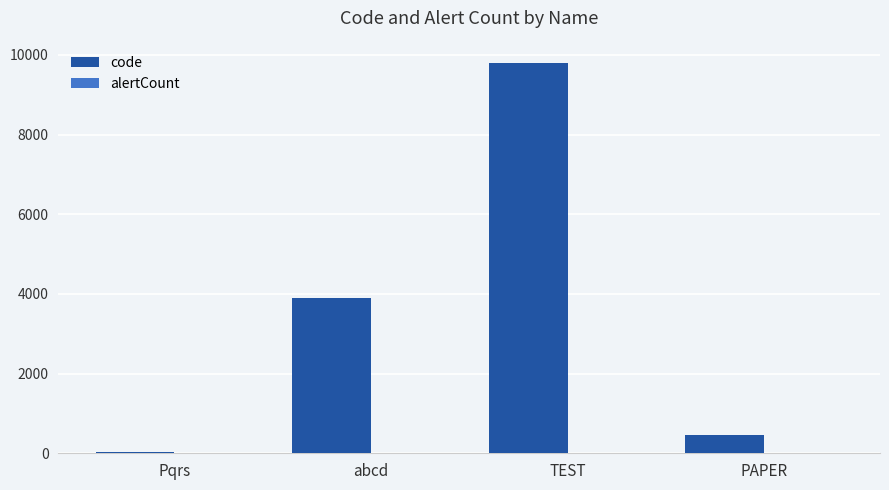

At which category is the sum across all series the highest?

TEST